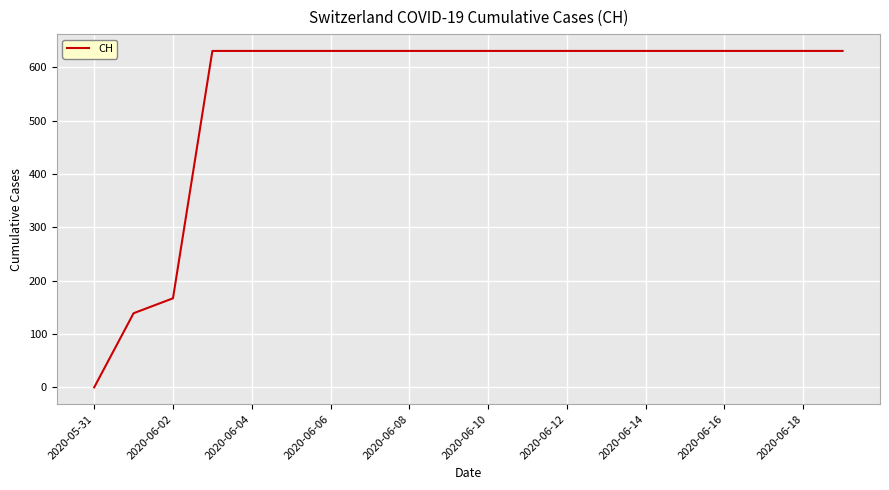

How many values are above zero?

19